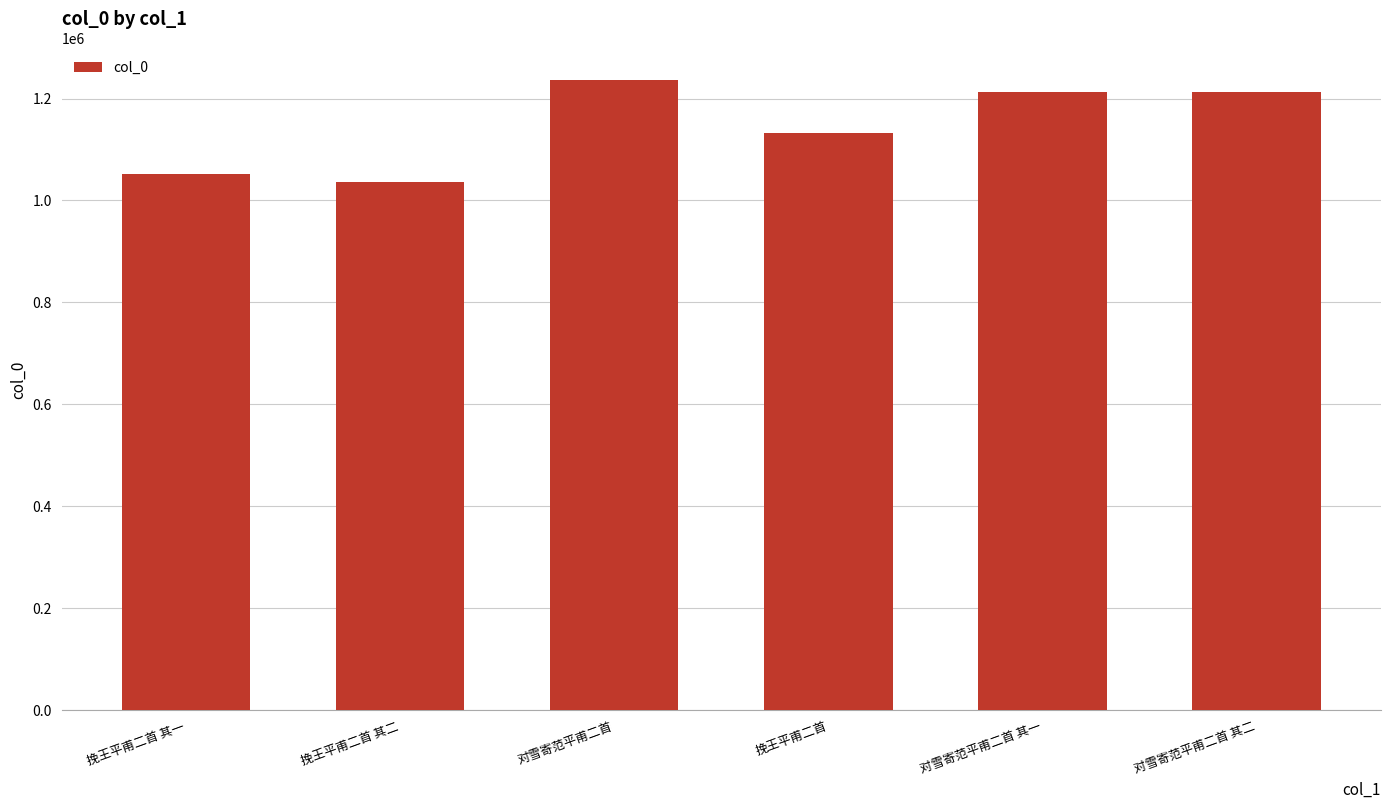

Are the bars grouped side by side (vs. stacked)?

No